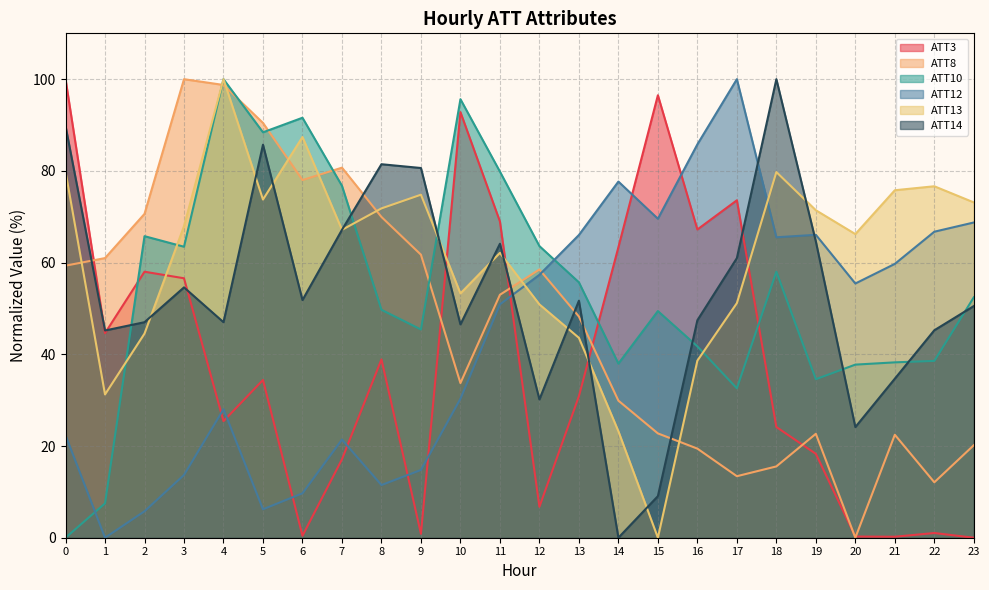

What is the difference between the maximum and minimum values in the ATT10 series?

100.0